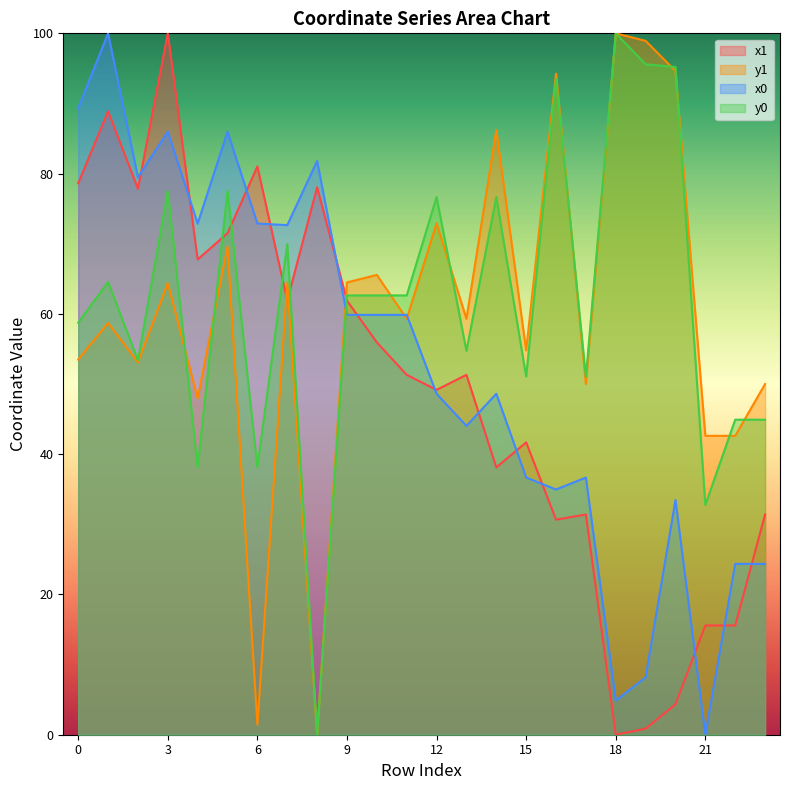

Is the value of y0 at 21 greater than the value of x1 at 13?

No